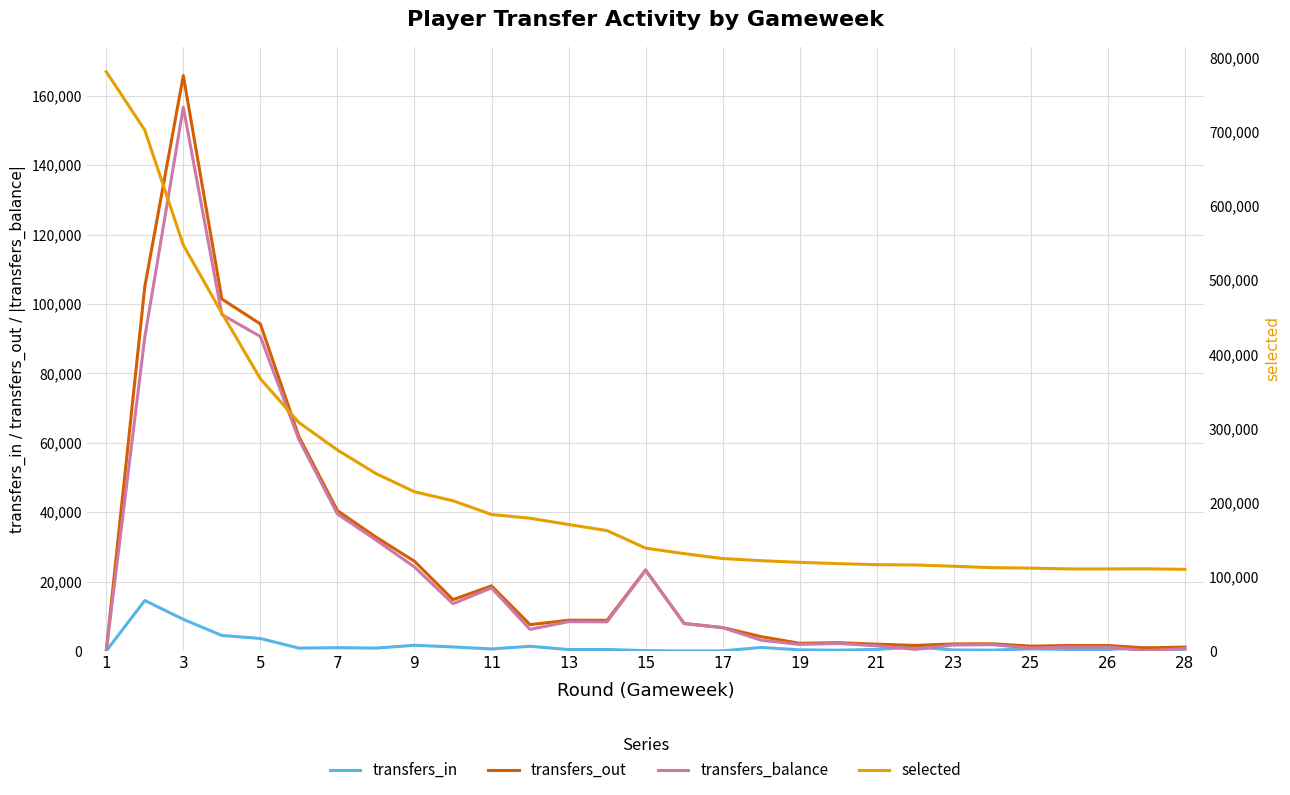

True or false: transfers_in has more than 0 interior local peaks.

True